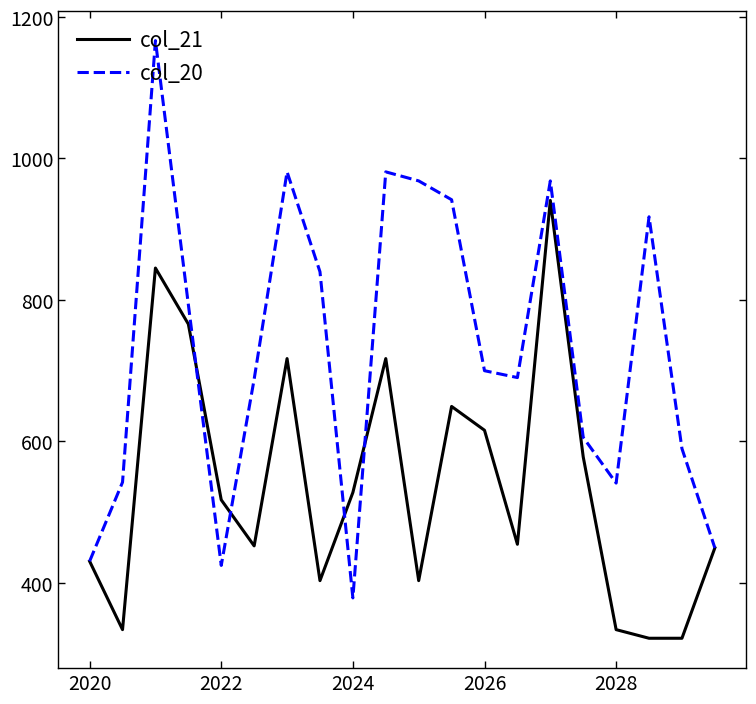

What is the lowest value of the col_21 series?

321.6